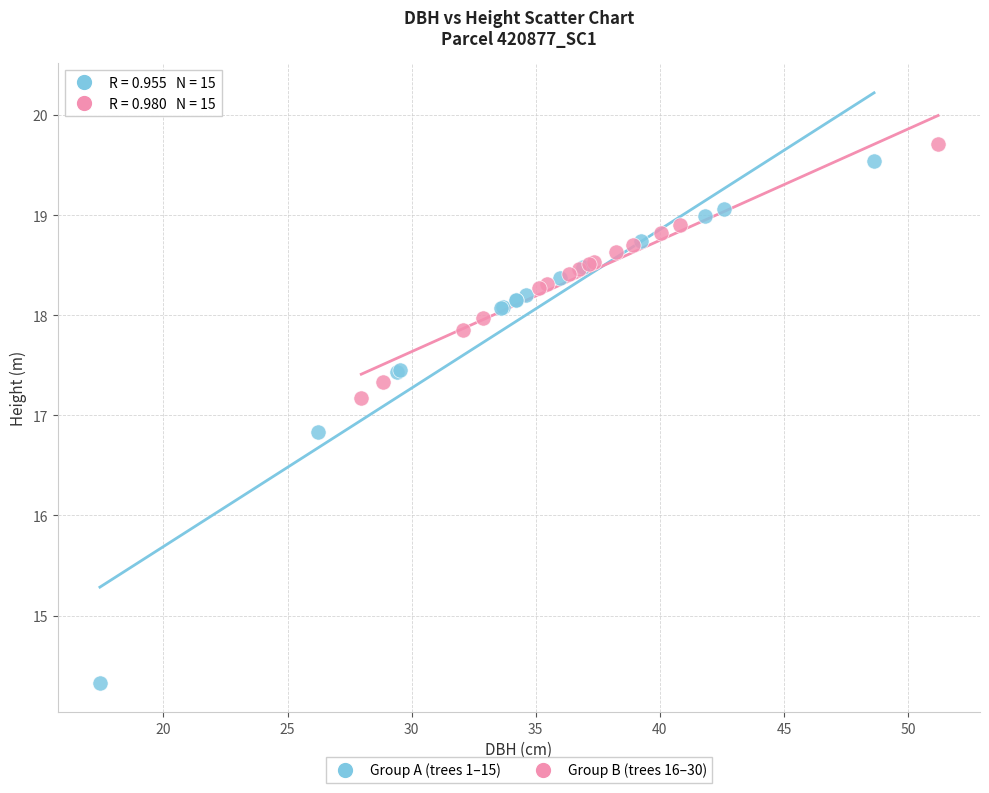

Which series has the widest spread of Y values?

Group A (trees 1–15)